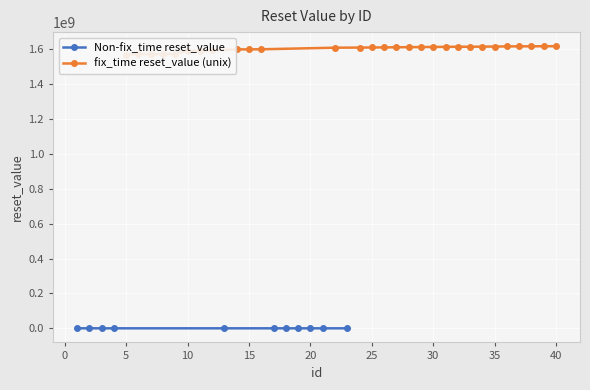

What is the difference between the id values at 26 and 6?

20